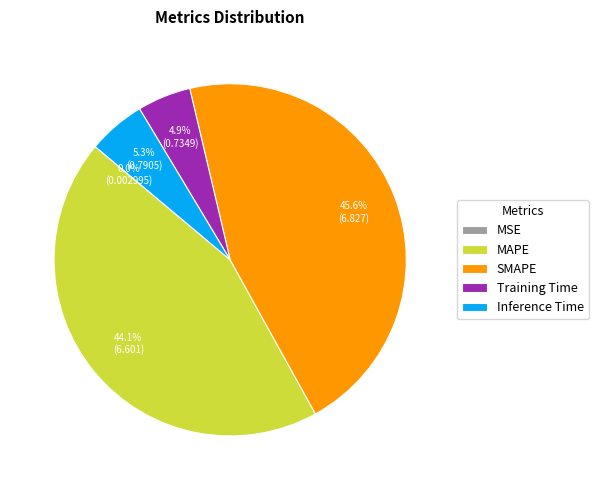

Which slice is the largest?

SMAPE